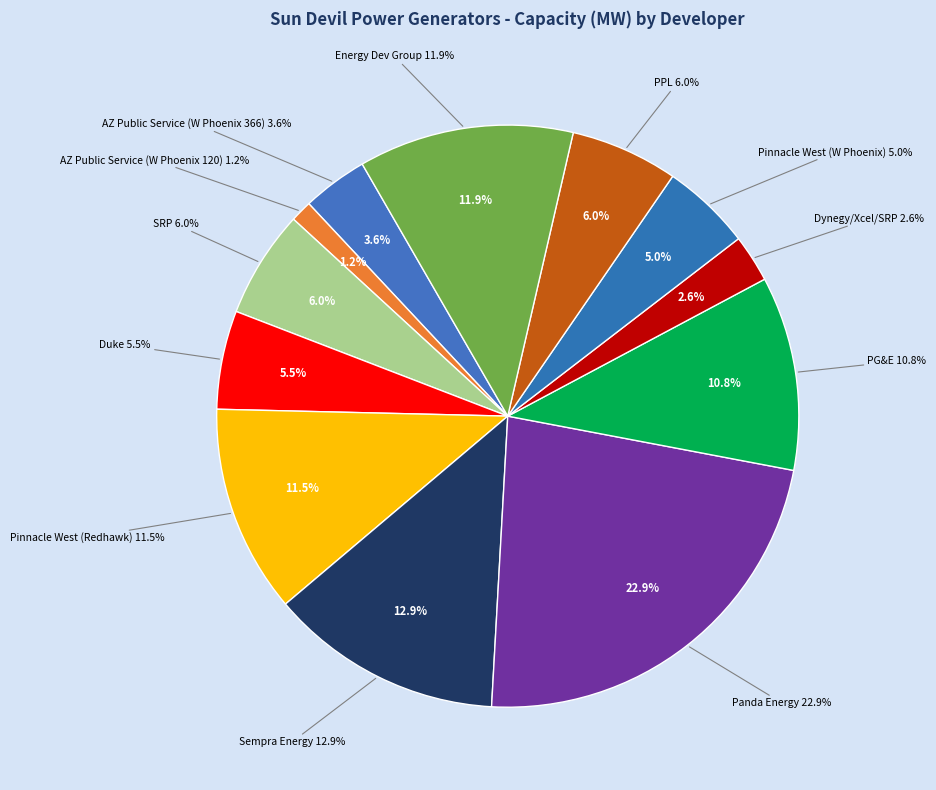

How many slices are in this pie chart?

12